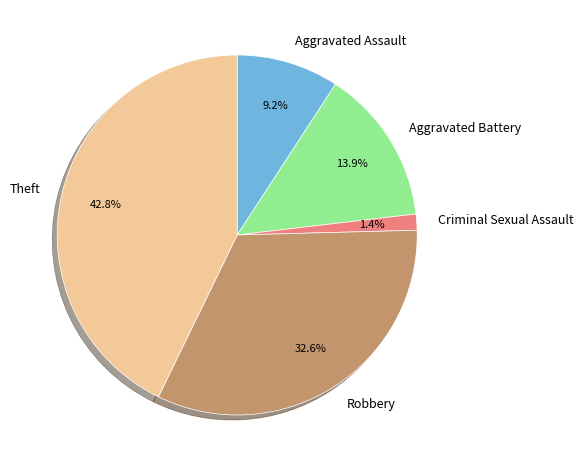

Rank the categories by value from highest to lowest.

Theft, Robbery, Aggravated Battery, Aggravated Assault, Criminal Sexual Assault